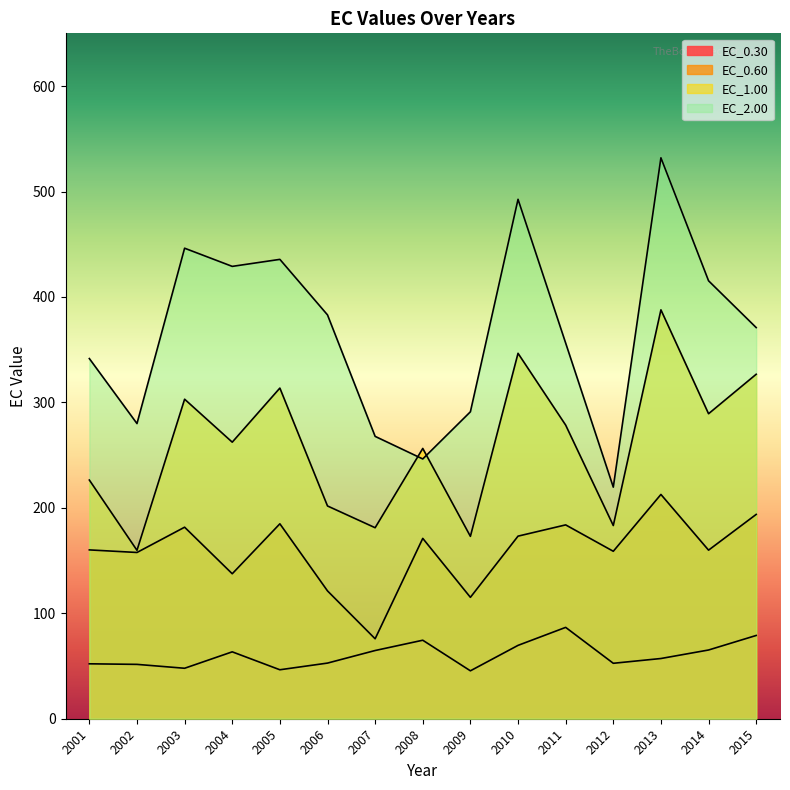

Reading left to right, extract all data points from this chart.

EC_0.30: 2001=52.1	2002=51.5	2003=47.9	2004=63.4	2005=46.4	2006=52.8	2007=64.7	2008=74.5	2009=45.4	2010=69.6	2011=86.6	2012=52.6	2013=57.1	2014=65.2	2015=79.0
EC_0.60: 2001=160.1	2002=157.7	2003=181.6	2004=137.5	2005=184.9	2006=121.2	2007=75.8	2008=171.0	2009=115.1	2010=173.2	2011=183.8	2012=158.8	2013=212.7	2014=159.9	2015=193.8
EC_1.00: 2001=226.4	2002=159.7	2003=303.0	2004=262.3	2005=313.6	2006=201.8	2007=181.1	2008=256.3	2009=173.0	2010=346.6	2011=278.5	2012=183.2	2013=387.8	2014=289.2	2015=326.7
EC_2.00: 2001=341.6	2002=279.9	2003=446.2	2004=429.0	2005=435.6	2006=383.0	2007=267.8	2008=246.4	2009=291.1	2010=492.6	2011=356.3	2012=219.6	2013=532.0	2014=415.3	2015=370.9